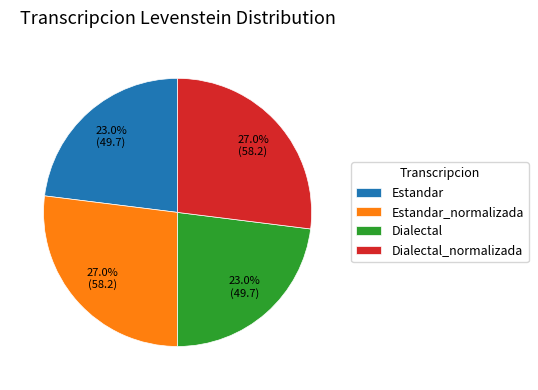

What percentage is NOT represented by Dialectal_normalizada?

73.0%